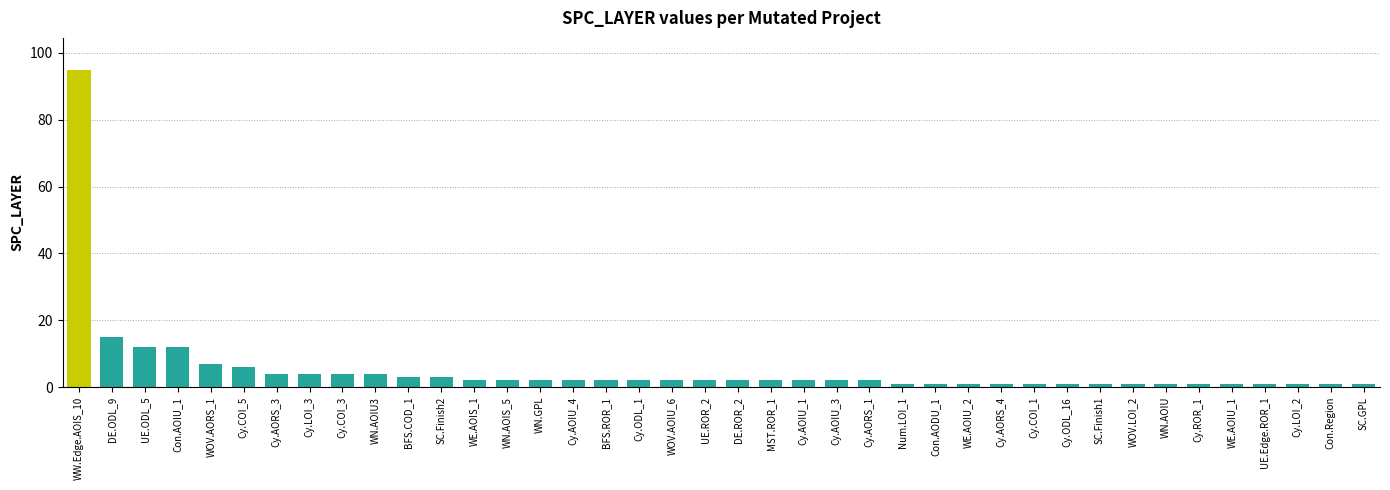

What is the value of the 13th bar from the left?

2